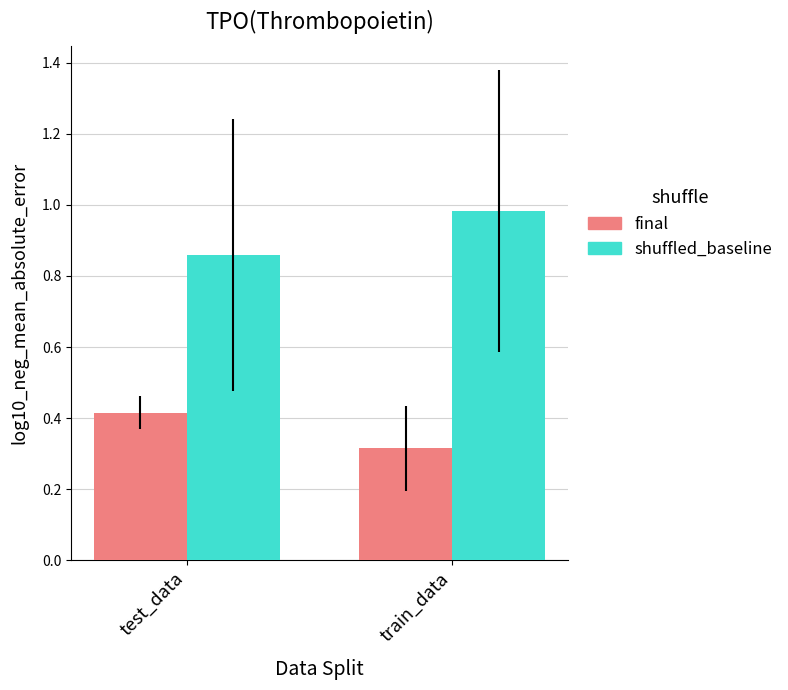

Is the value of final at train_data greater than the value of shuffled_baseline at test_data?

No